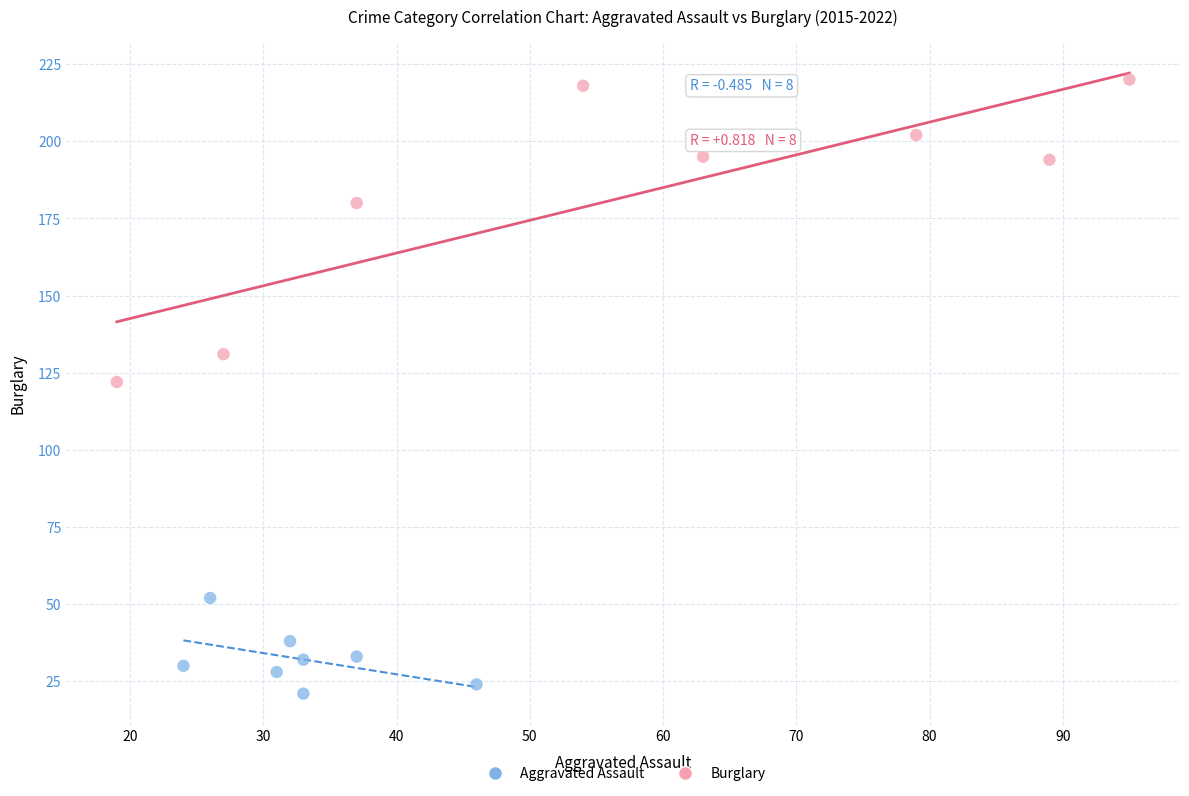

Which series contains the lowest Y value?

Aggravated Assault